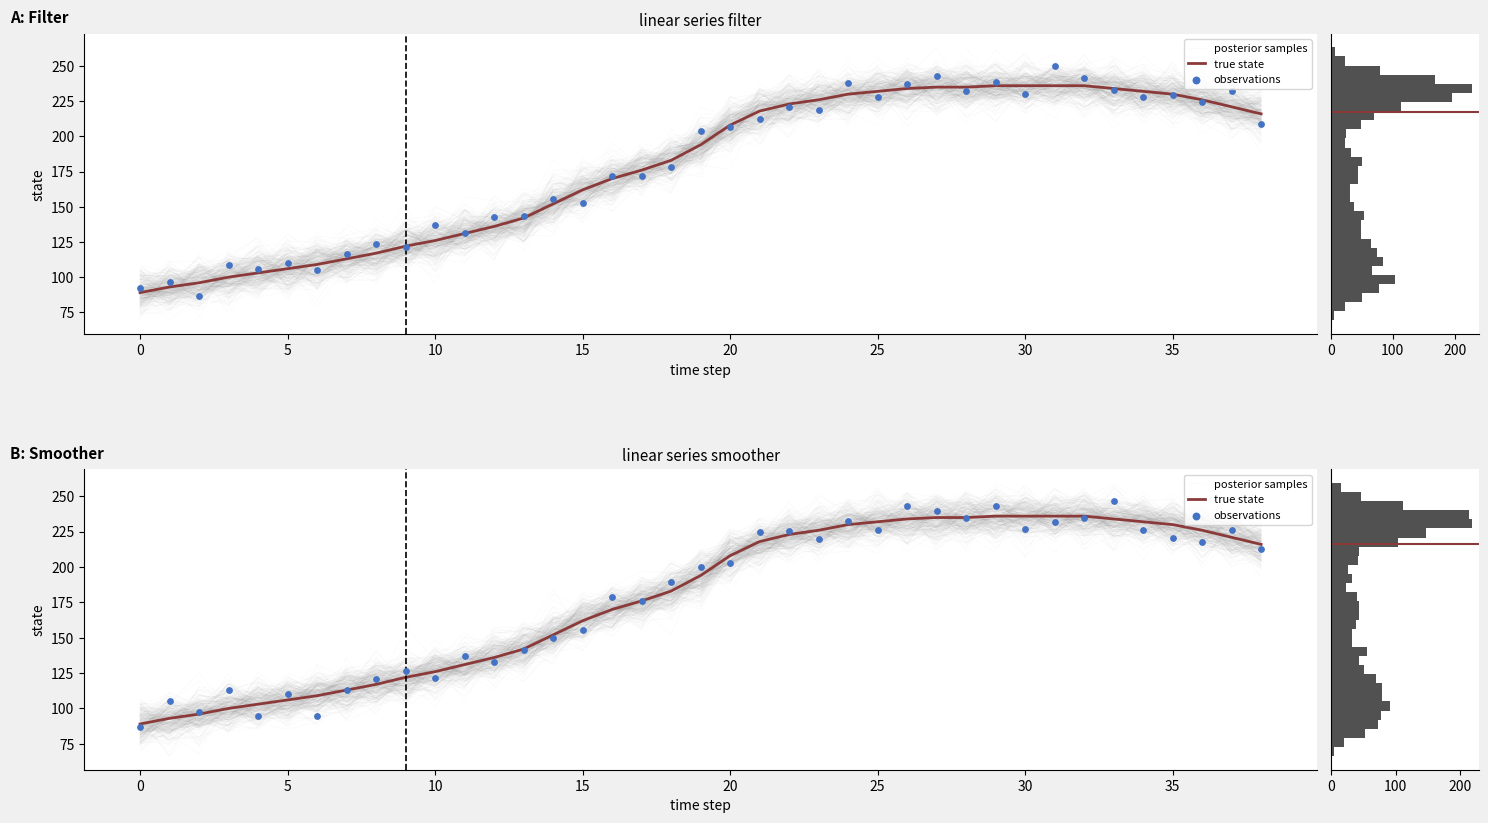

What is the total value across all series at 38?

647.8